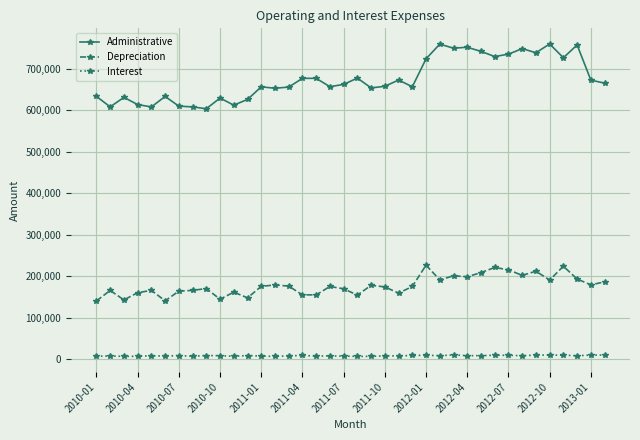

What are all the series names shown in the legend?

Administrative, Depreciation, Interest